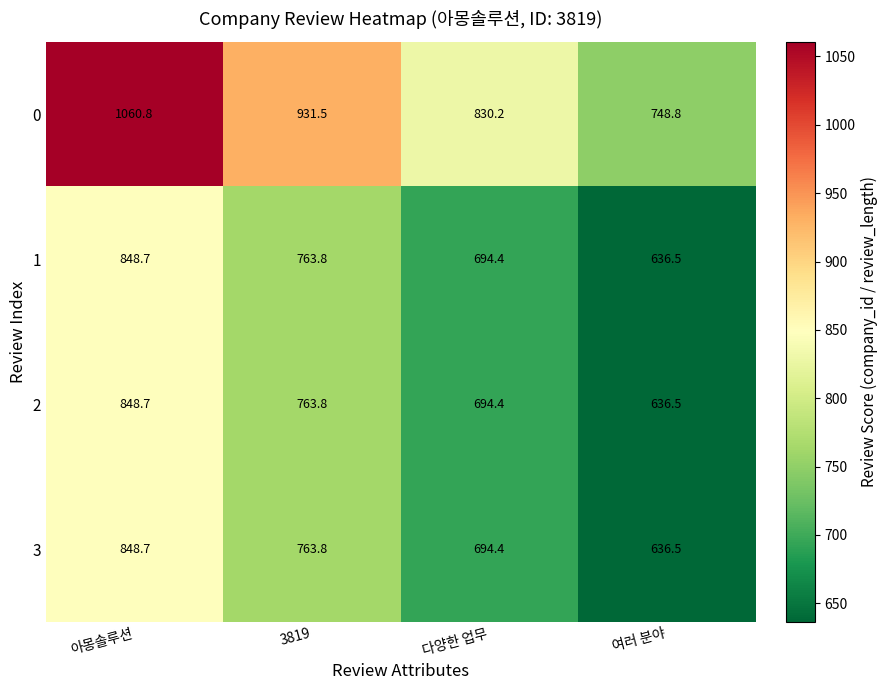

Read the 1 value at 여러 분야.

636.5